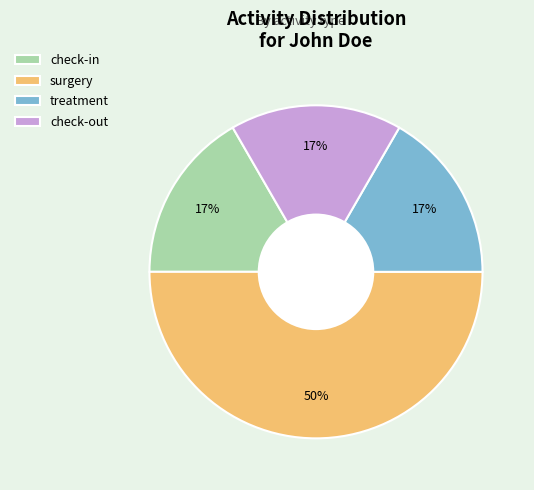

Combined, do check-out and surgery account for over 50%?

Yes